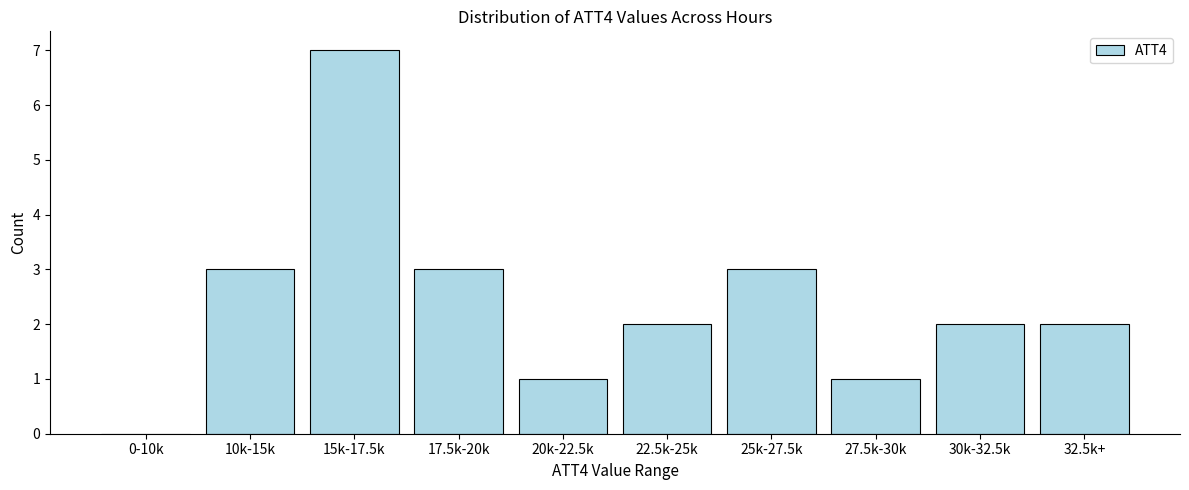

Reading left to right, list all the values displayed in this chart.

0-10k=0	10k-15k=3	15k-17.5k=7	17.5k-20k=3	20k-22.5k=1	22.5k-25k=2	25k-27.5k=3	27.5k-30k=1	30k-32.5k=2	32.5k+=2